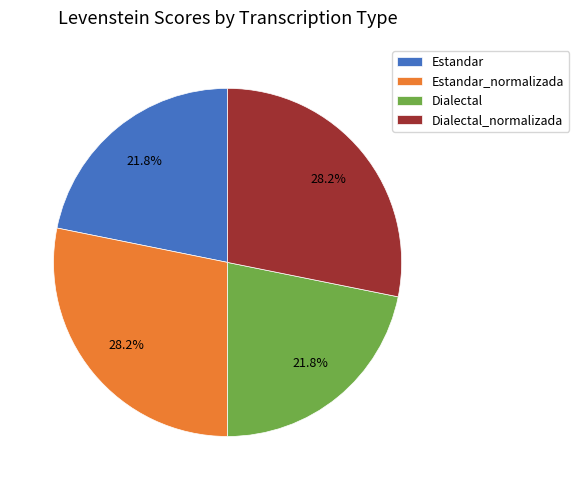

What portion of the pie excludes Dialectal_normalizada?

71.8%